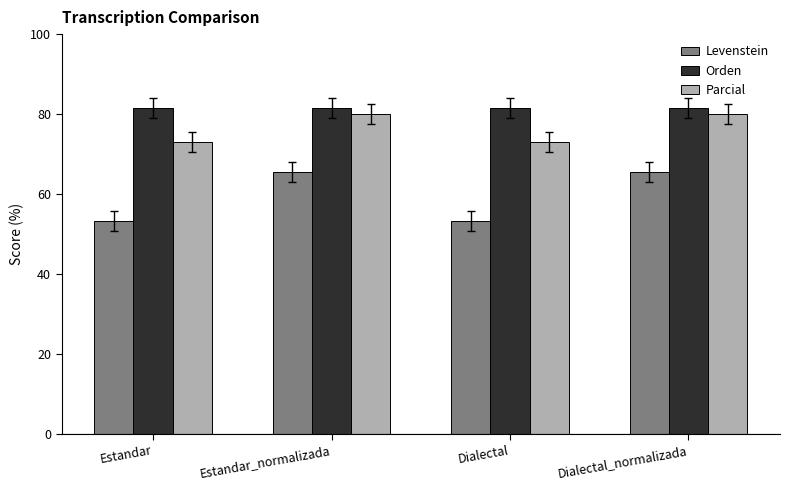

What value does the Levenstein series have at Estandar_normalizada?

65.4